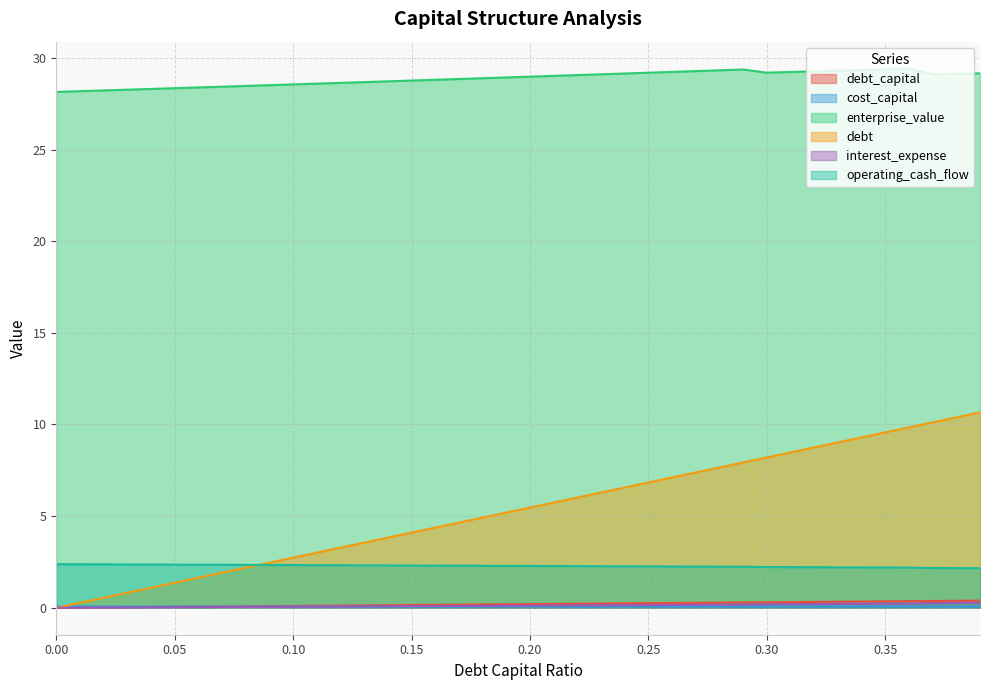

What are all the series names shown in the legend?

debt_capital, cost_capital, enterprise_value, debt, interest_expense, operating_cash_flow